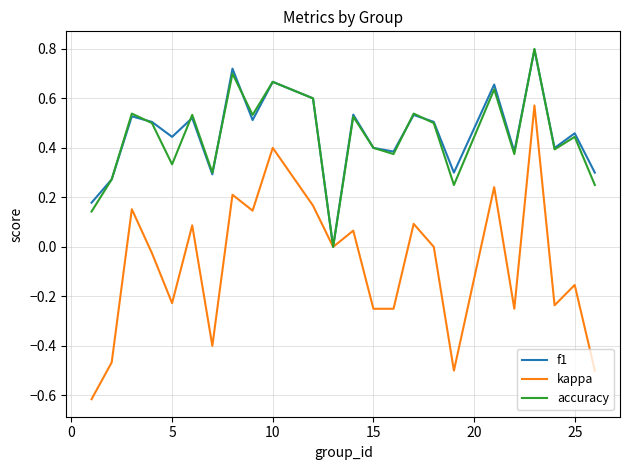

What is the lowest value of the kappa series?

-0.6